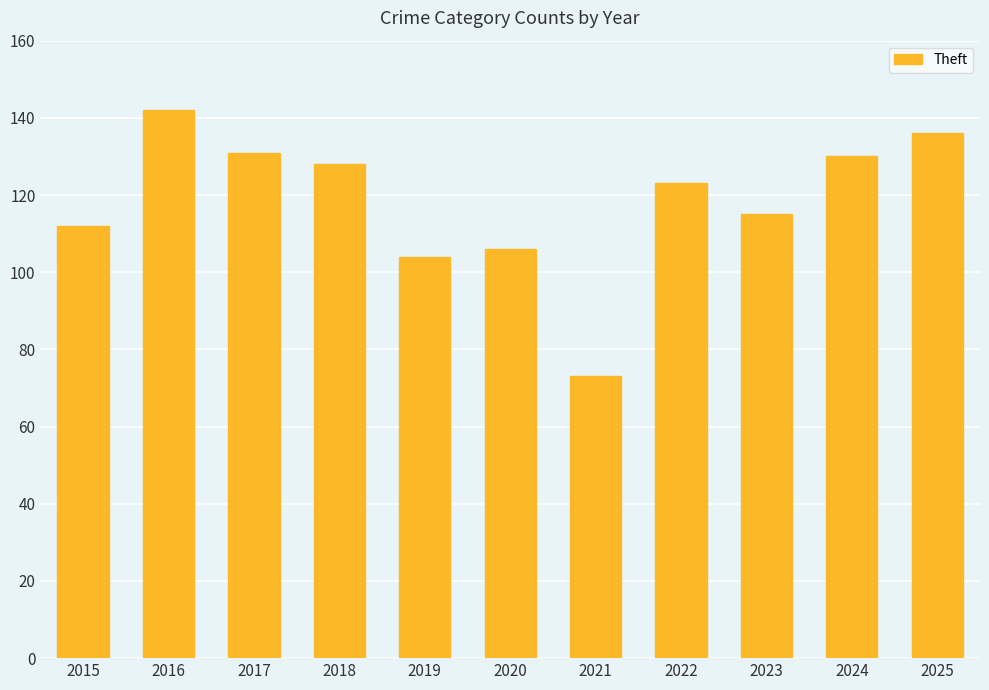

Which has a higher value, 2015 or 2017?

2017